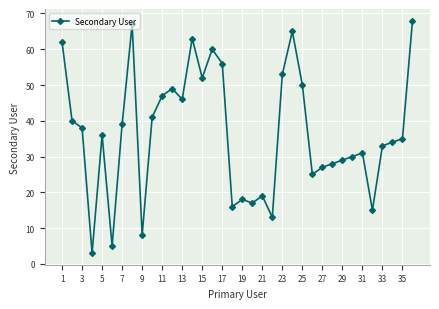

What is the minimum value shown in the chart?

3